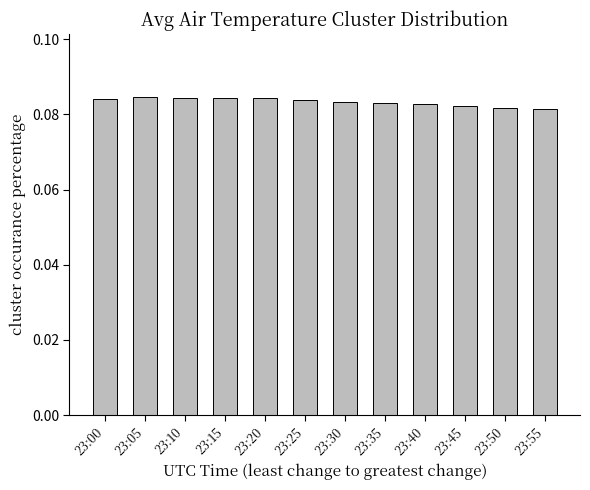

Which has a higher value, 23:20 or 23:45?

23:20